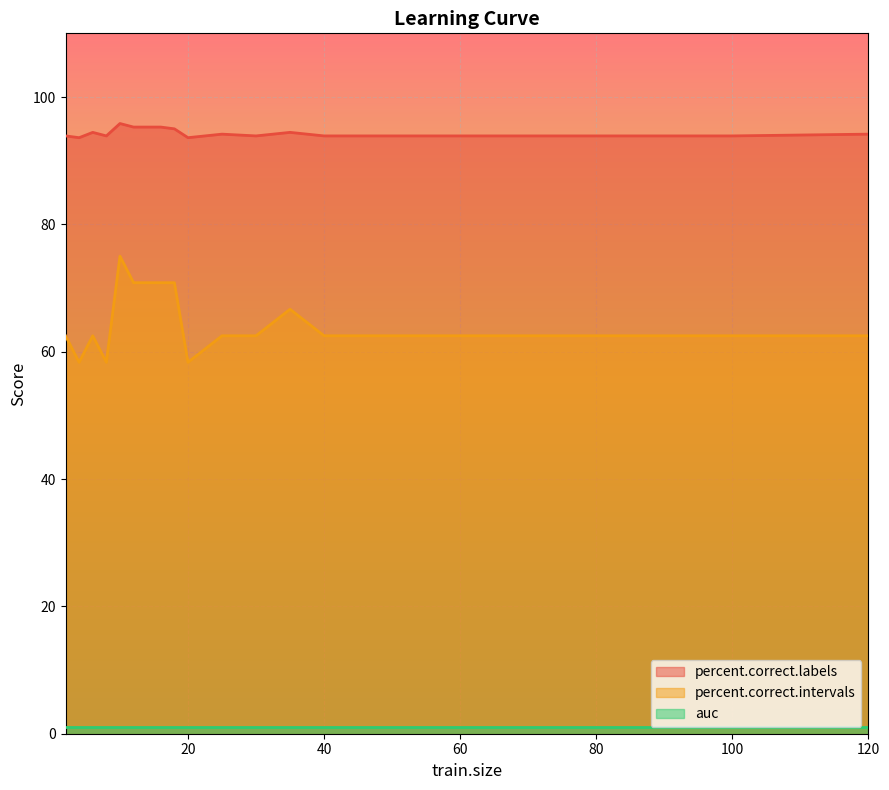

Where is percent.correct.labels nearest to the value 94?

2